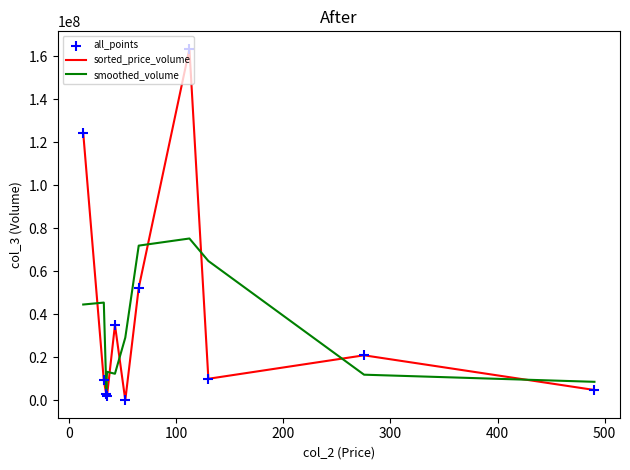

True or false: sorted_price_volume and smoothed_volume cross at least once.

True